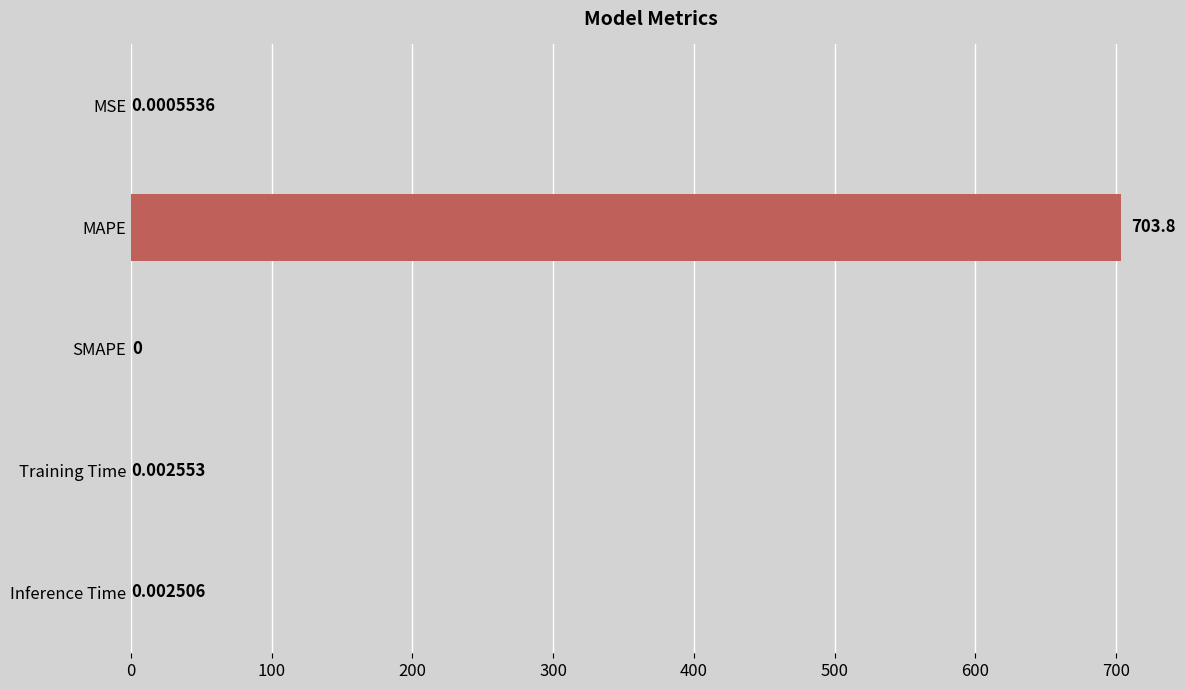

Where is the data nearest to the value 351?

Training Time